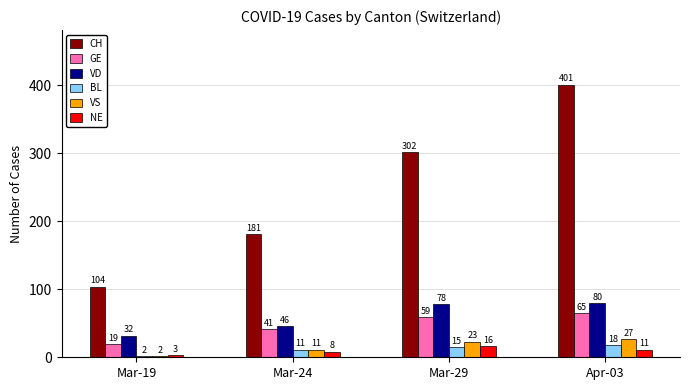

What is the total value across all series at Mar-24?

298